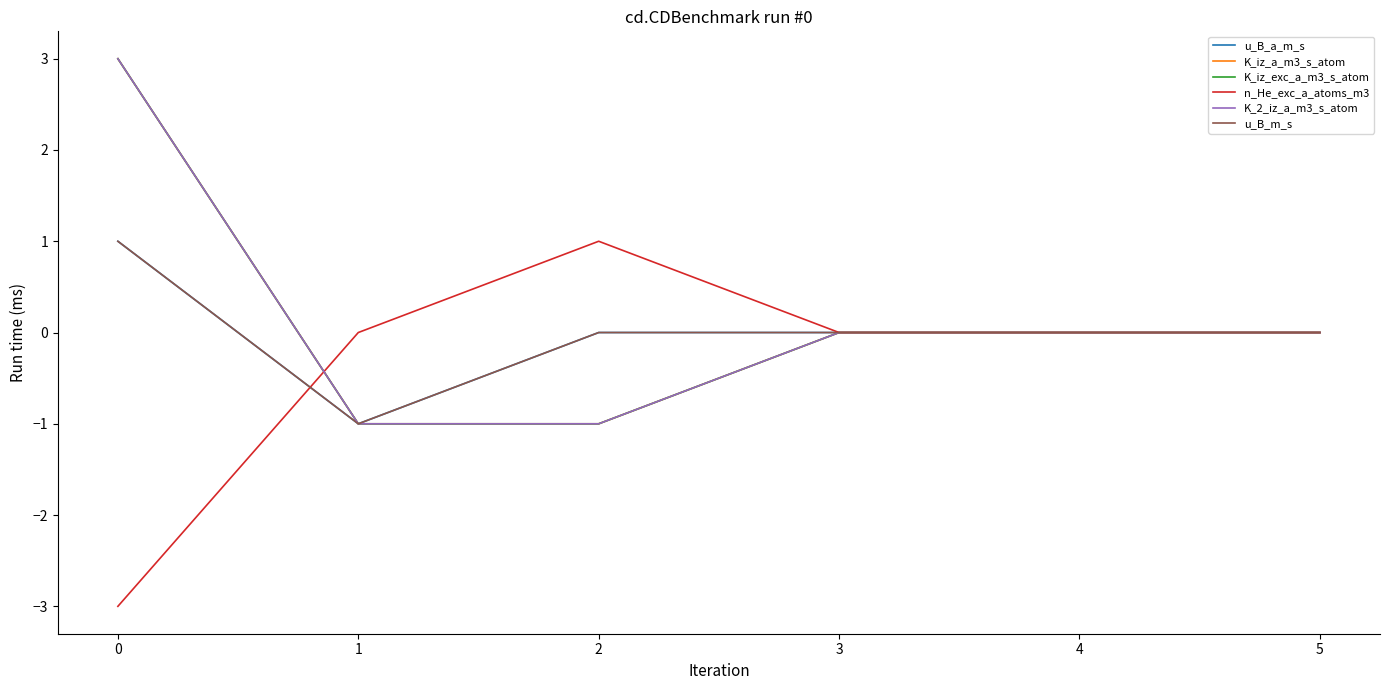

What is the greatest value displayed?

3